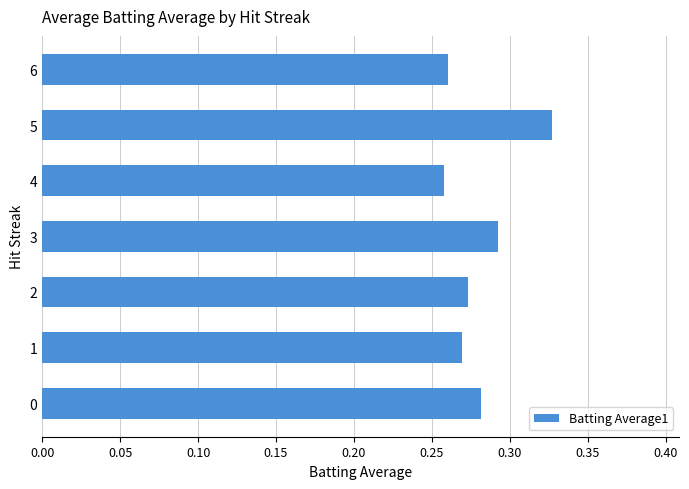

What is the sum of all values?

2.0